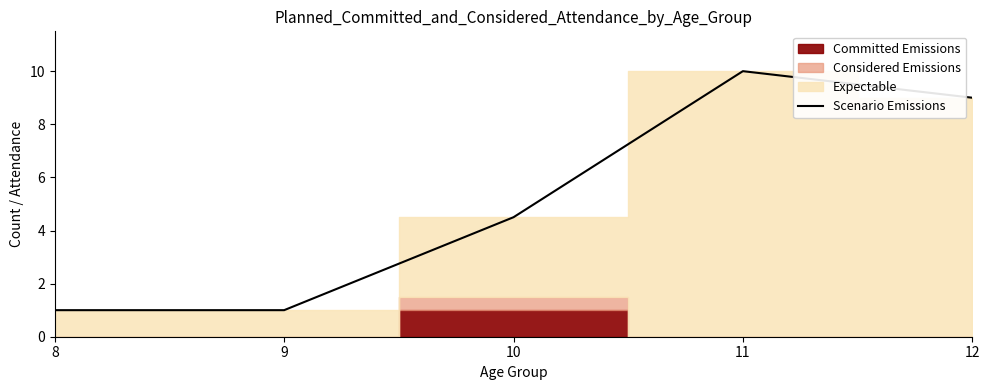

How many points are higher than both their immediate neighbors (excluding endpoints)?

1